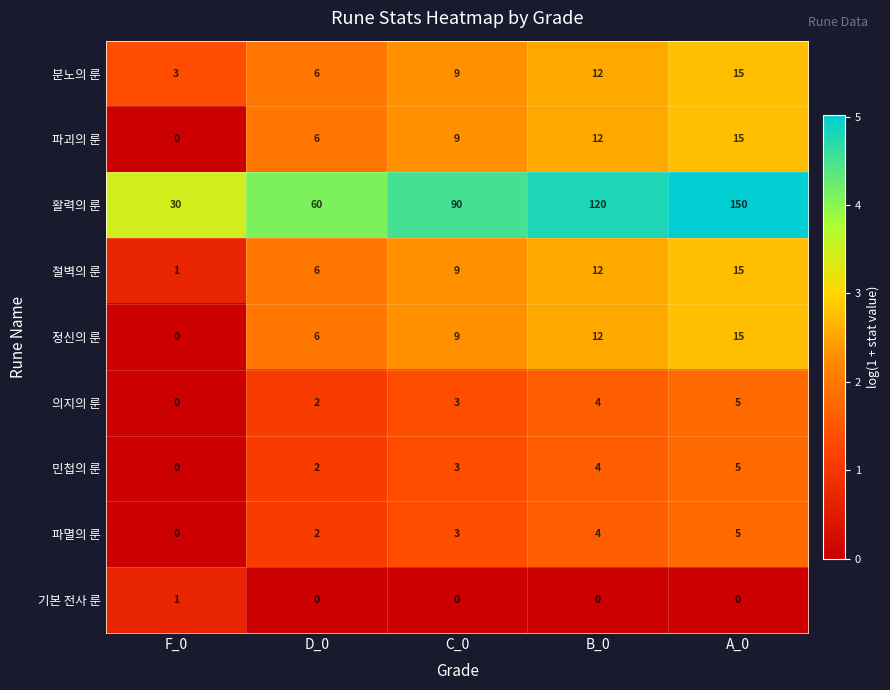

What is the difference between the maximum and minimum values in the 파멸의 룬 series?

5